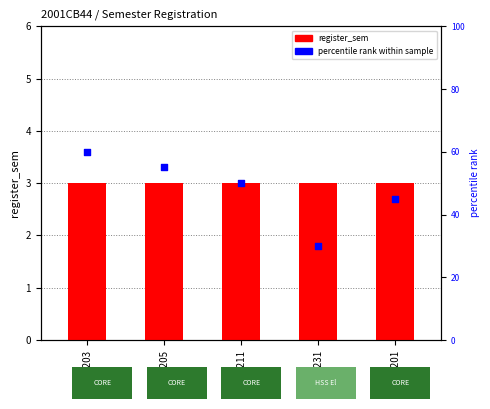

Which series has the widest spread of Y values?

percentile rank within sample